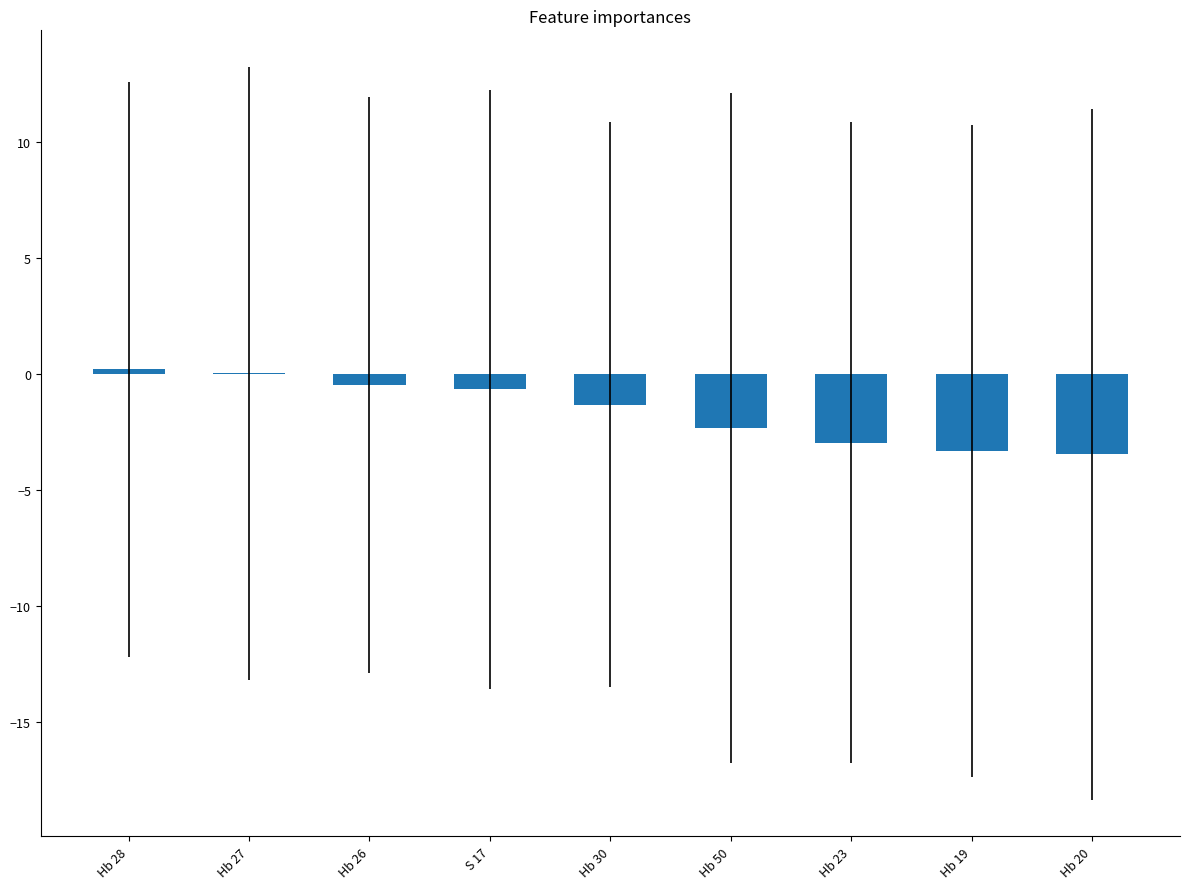

True or false: the data shows -1.1 at Hb 20.

False